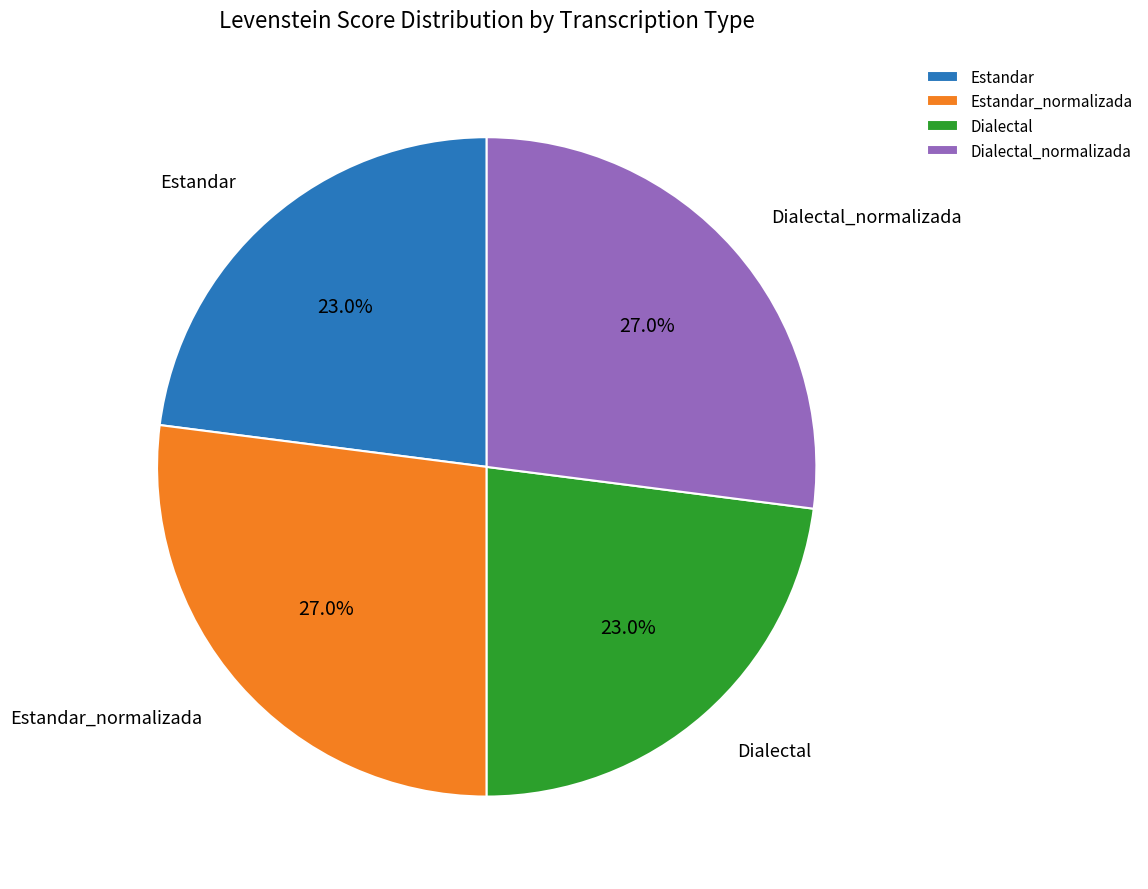

To the nearest percent, what portion does Dialectal_normalizada represent?

27%